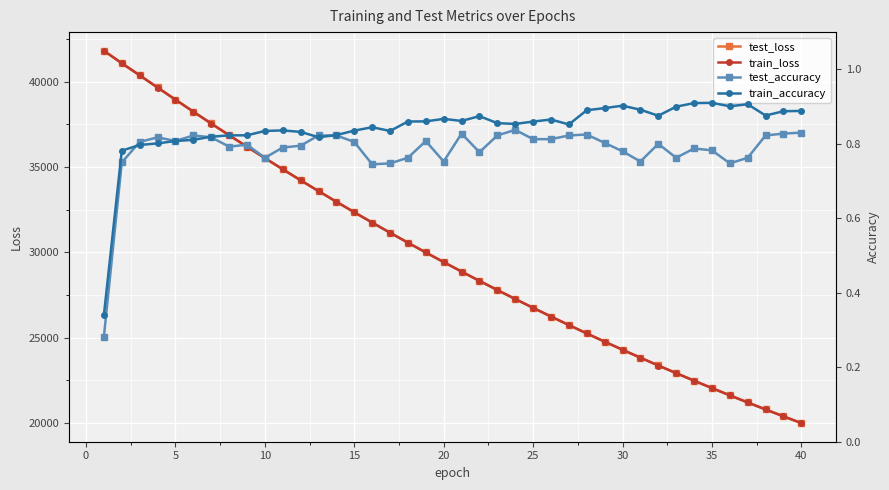

What is the minimum value for test_loss?

19991.9